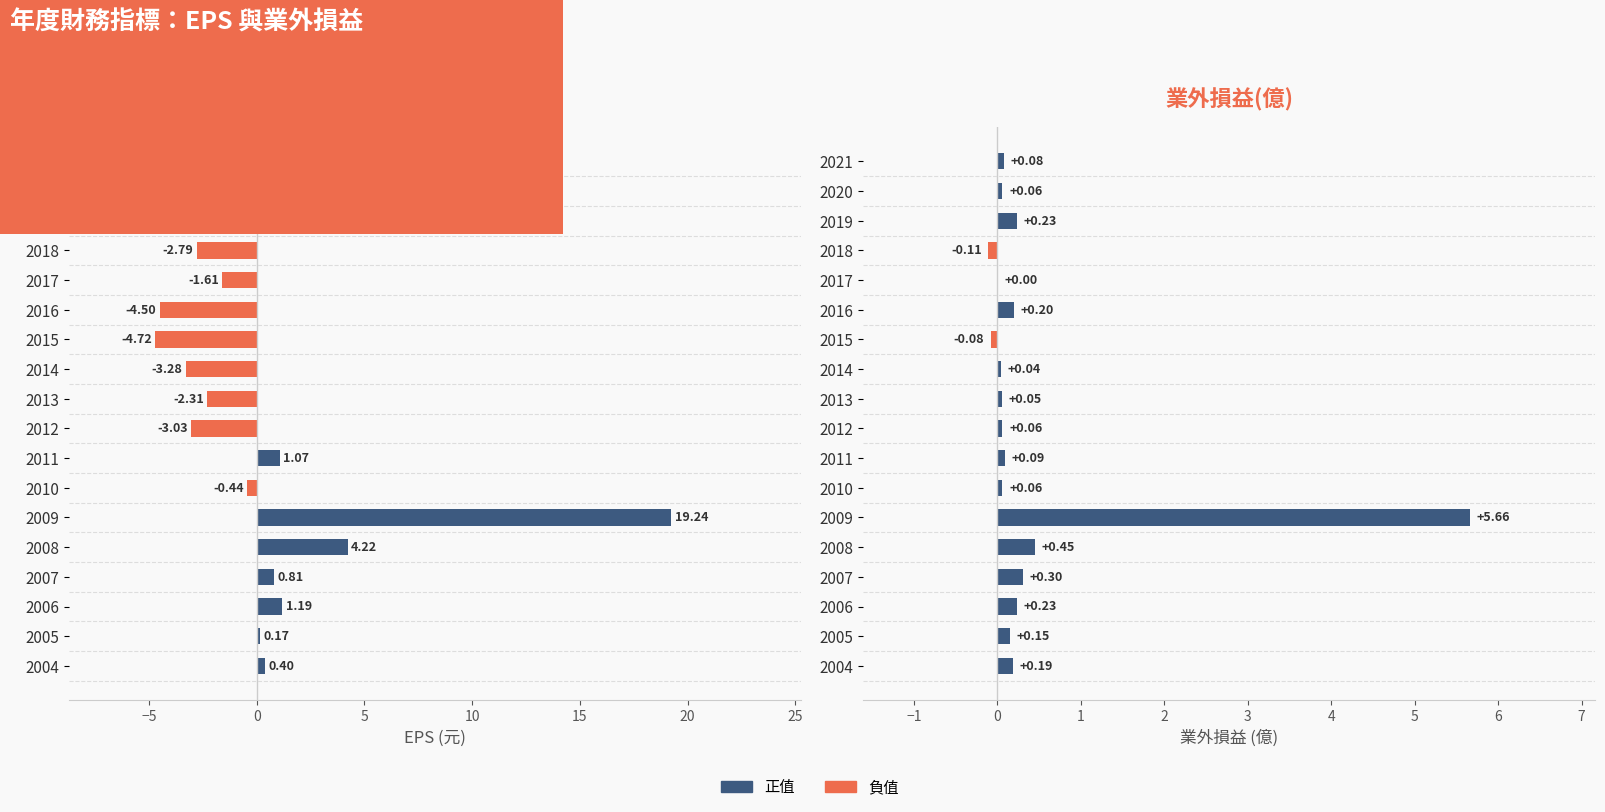

What is the value of the EPS(元) bar at the 6th from the left?

-4.5